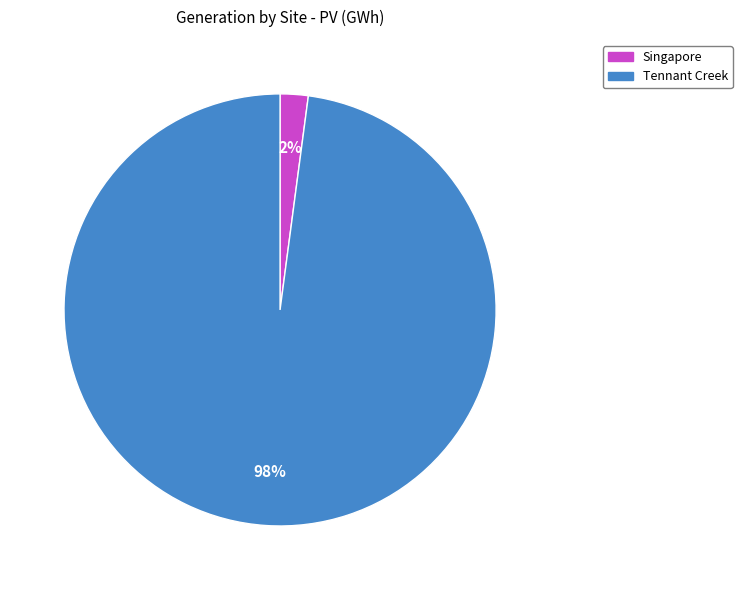

Which category has the biggest portion of the pie?

Tennant Creek